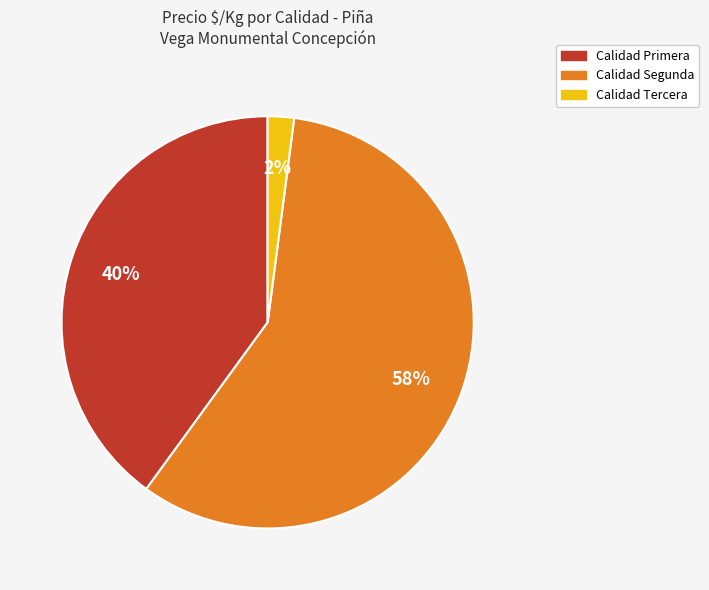

Is there any slice that represents more than half of the pie?

Yes